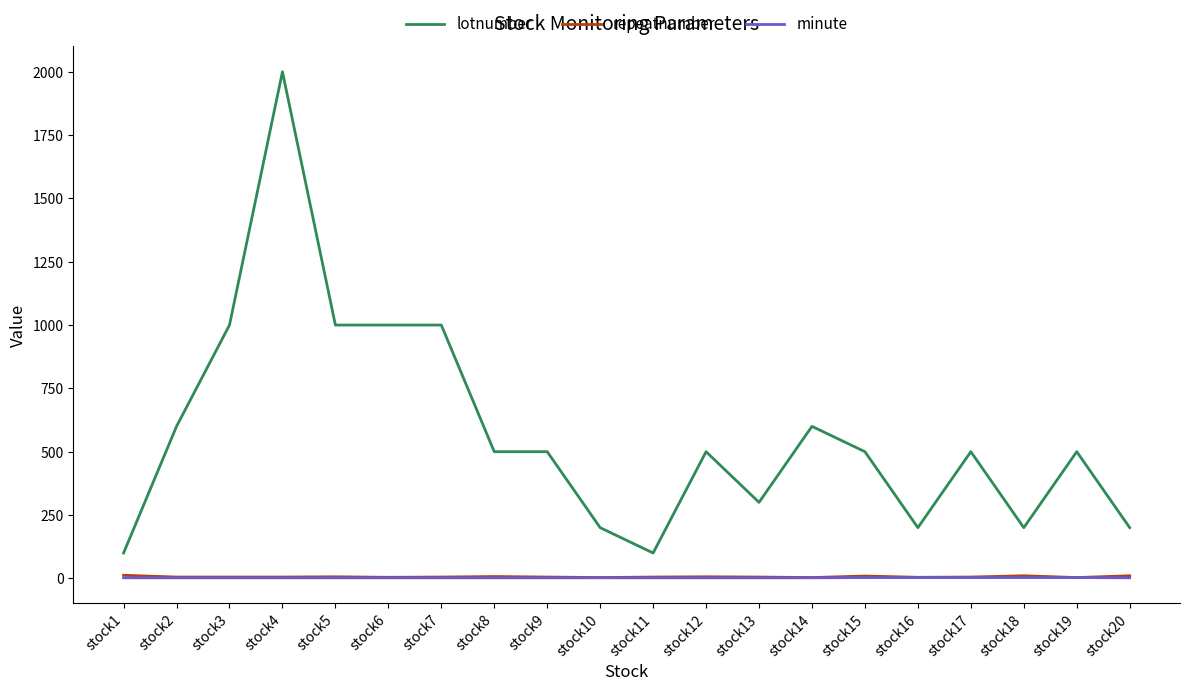

True or false: minute and lotnumber cross at least once.

False